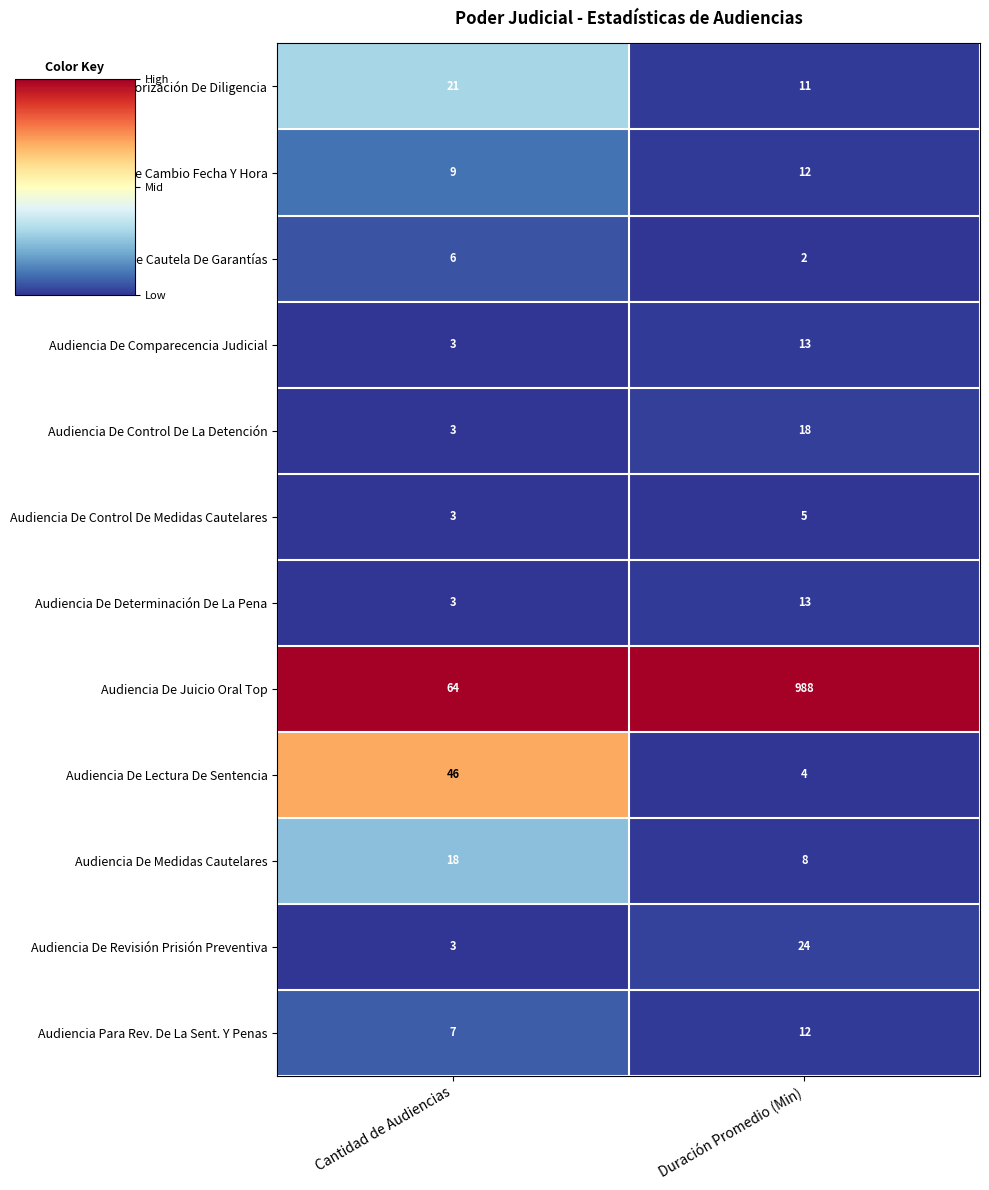

Reading left to right, list all the values displayed in this chart.

Audiencia De Autorización De Diligencia: Cantidad de Audiencias=21	Duración Promedio (Min)=11
Audiencia De Cambio Fecha Y Hora: Cantidad de Audiencias=9	Duración Promedio (Min)=12
Audiencia De Cautela De Garantías: Cantidad de Audiencias=6	Duración Promedio (Min)=2
Audiencia De Comparecencia Judicial: Cantidad de Audiencias=3	Duración Promedio (Min)=13
Audiencia De Control De La Detención: Cantidad de Audiencias=3	Duración Promedio (Min)=18
Audiencia De Control De Medidas Cautelares: Cantidad de Audiencias=3	Duración Promedio (Min)=5
Audiencia De Determinación De La Pena: Cantidad de Audiencias=3	Duración Promedio (Min)=13
Audiencia De Juicio Oral Top: Cantidad de Audiencias=64	Duración Promedio (Min)=988
Audiencia De Lectura De Sentencia: Cantidad de Audiencias=46	Duración Promedio (Min)=4
Audiencia De Medidas Cautelares: Cantidad de Audiencias=18	Duración Promedio (Min)=8
Audiencia De Revisión Prisión Preventiva: Cantidad de Audiencias=3	Duración Promedio (Min)=24
Audiencia Para Rev. De La Sent. Y Penas: Cantidad de Audiencias=7	Duración Promedio (Min)=12